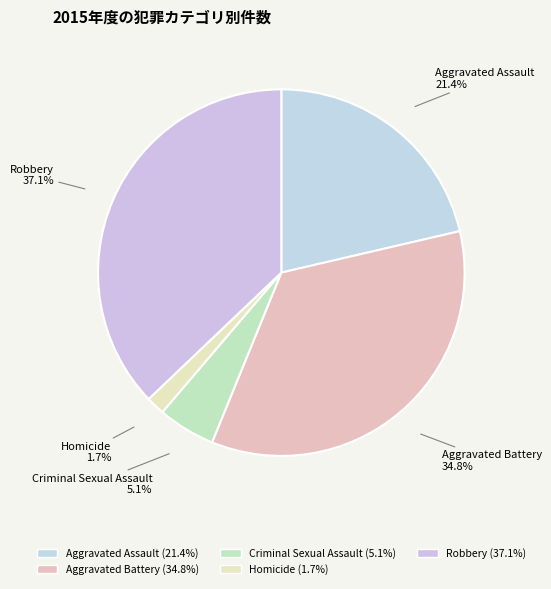

Which category has the smallest portion of the pie?

Homicide